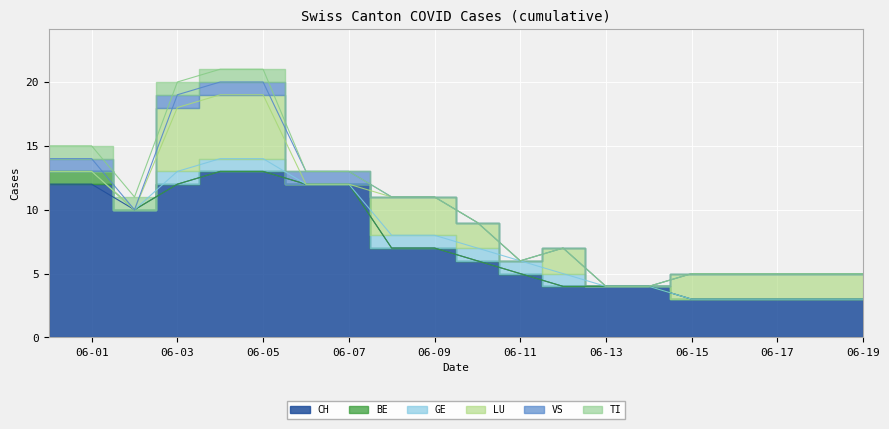

Between 15 and 9, which is larger?

9